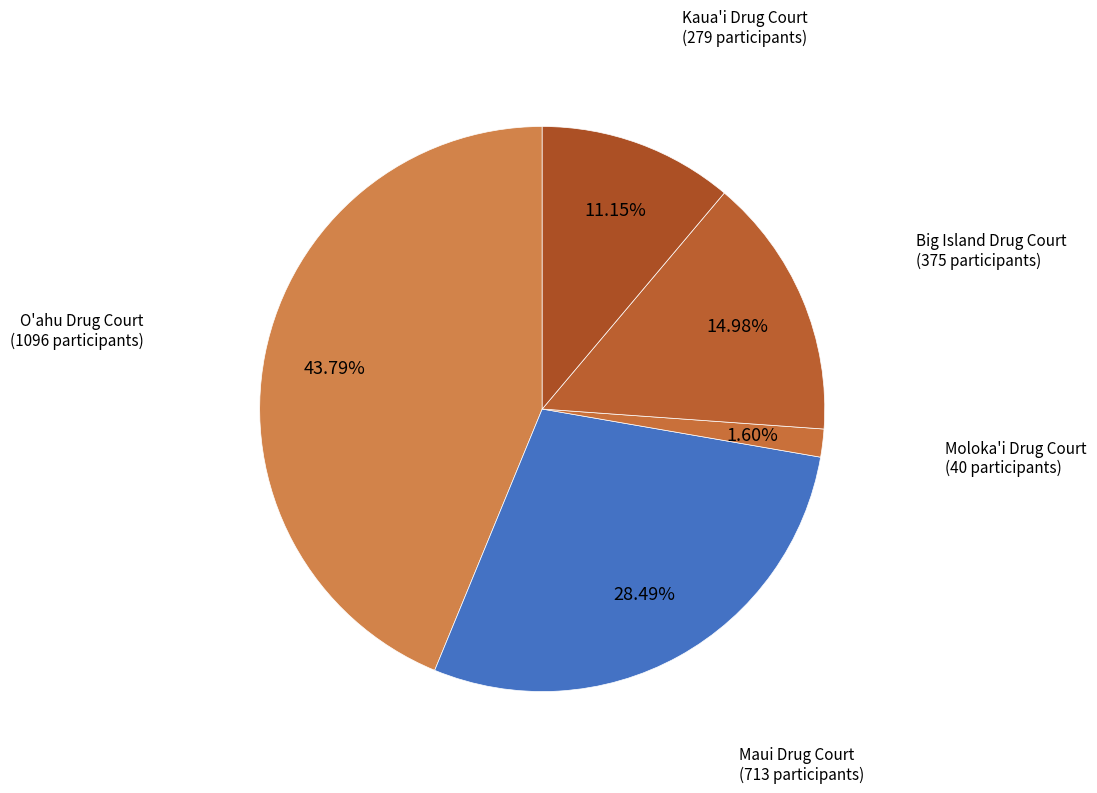

Is it true that Big Island Drug Court is 8% of the pie?

False